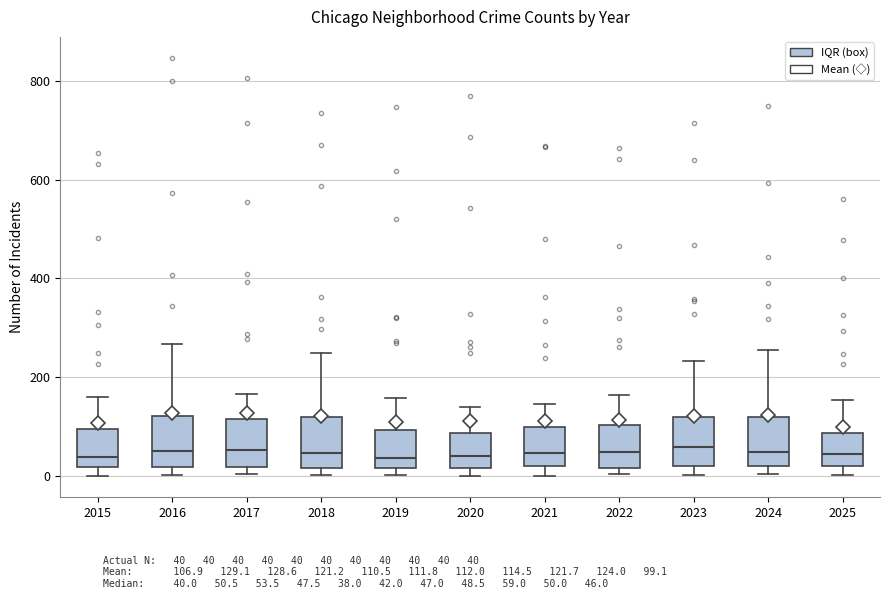

Reading left to right, transcribe this box plot: for each box, give where its median line is, the range the box spans, and where its two whiskers end, as read against the y-axis. The values are not printed on the chart, so give them approximately, as read against the axis.

2015: median 40, box 20 to 100, whiskers 0 to 160
2016: median 60, box 20 to 120, whiskers 0 to 260
2017: median 60, box 20 to 120, whiskers 0 to 160
2018: median 40, box 20 to 120, whiskers 0 to 240
2019: median 40, box 20 to 100, whiskers 0 to 160
2020: median 40, box 20 to 80, whiskers 0 to 140
2021: median 40, box 20 to 100, whiskers 0 to 140
2022: median 40, box 20 to 100, whiskers 0 to 160
2023: median 60, box 20 to 120, whiskers 0 to 240
2024: median 60, box 20 to 120, whiskers 0 to 260
2025: median 40, box 20 to 80, whiskers 0 to 160